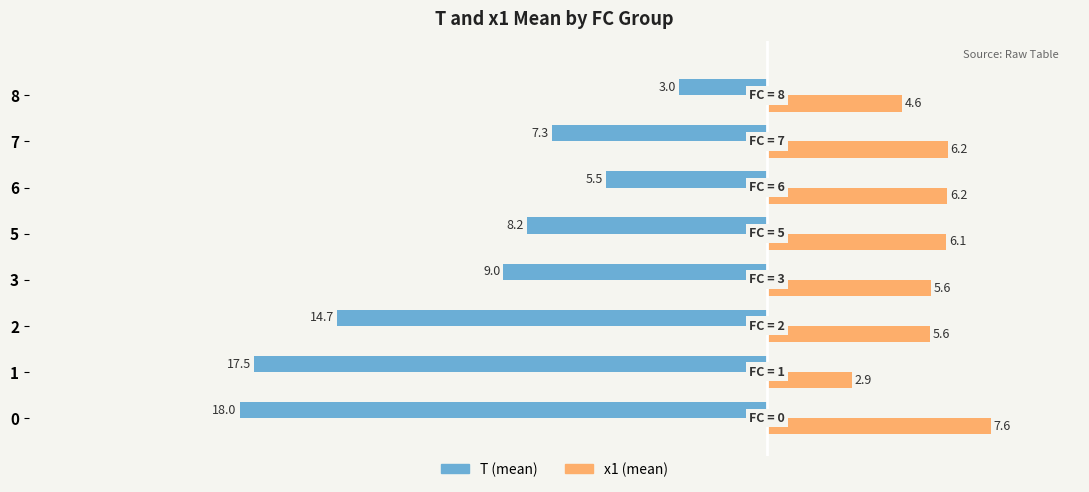

What is the highest value of the x1 (mean) series?

7.6